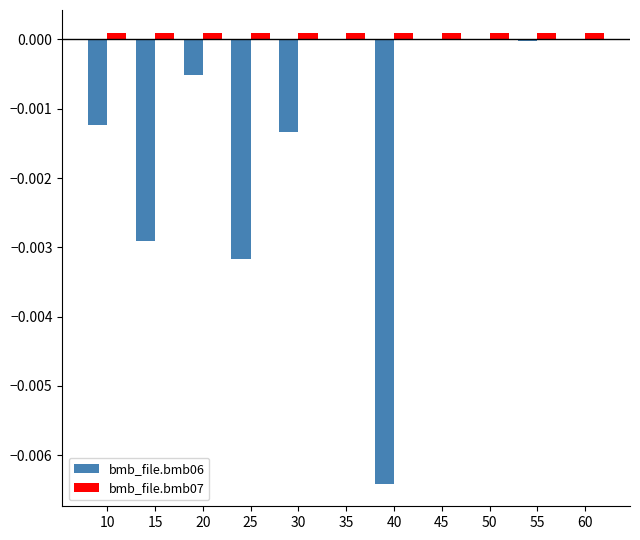

Is the value of bmb_file.bmb06 at 10 greater than the value of bmb_file.bmb07 at 15?

No